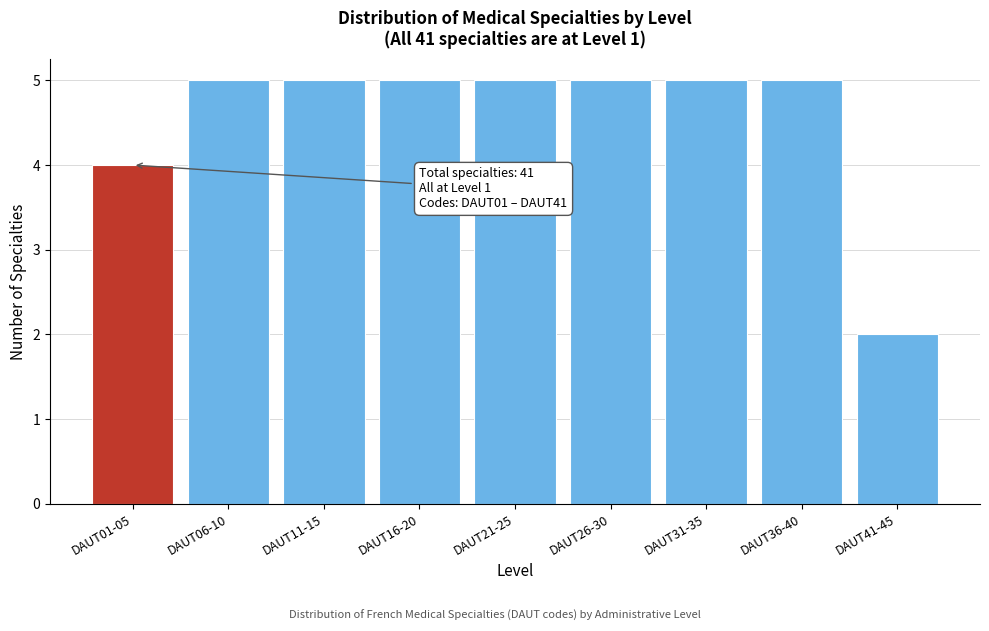

Reading left to right, transcribe all the data shown in this chart.

DAUT01-05=4	DAUT06-10=5	DAUT11-15=5	DAUT16-20=5	DAUT21-25=5	DAUT26-30=5	DAUT31-35=5	DAUT36-40=5	DAUT41-45=2